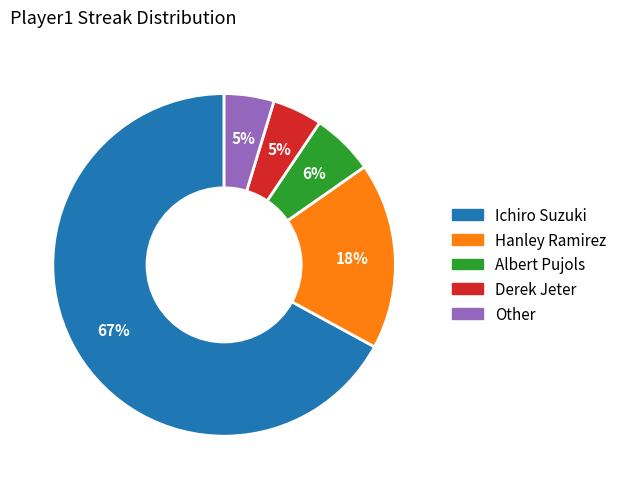

Is the sum of Albert Pujols and Other greater than half?

No